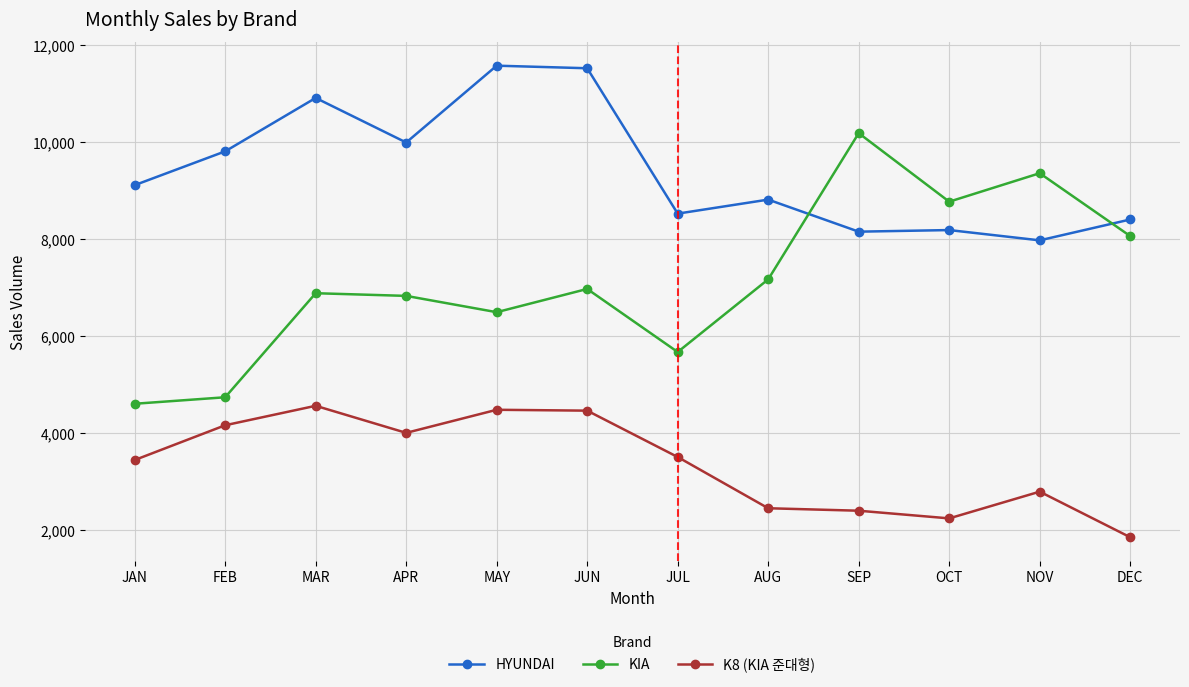

What is the total value across all series at SEP?

20755